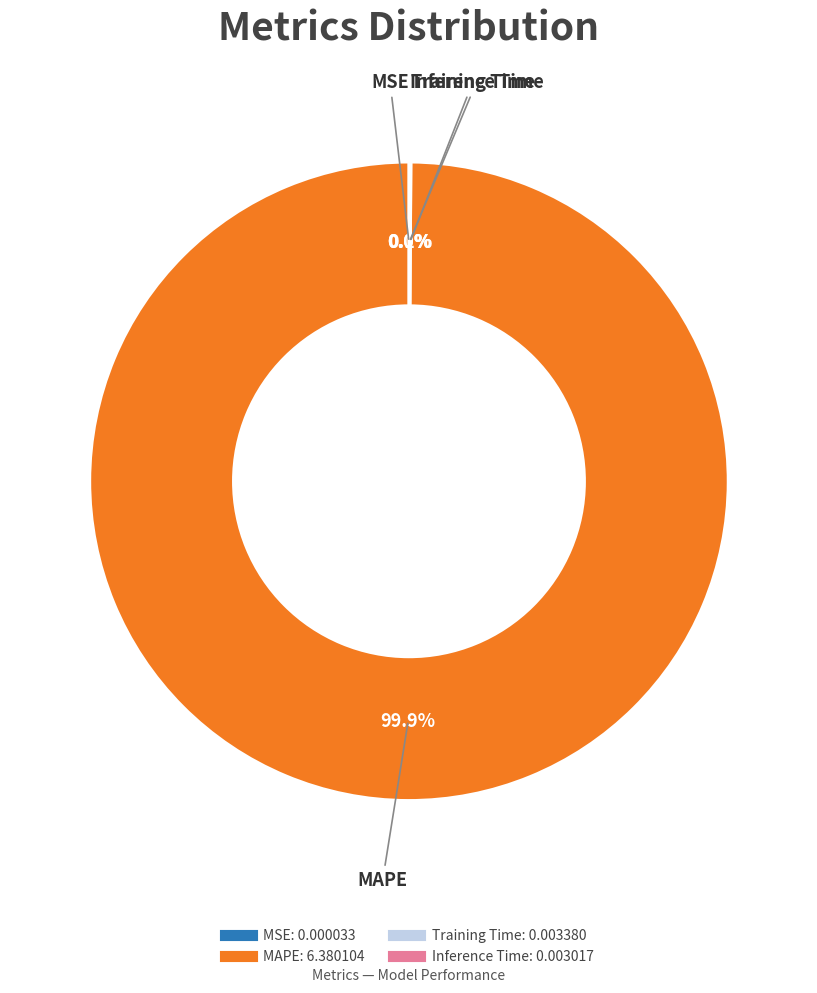

What percentage is NOT represented by MAPE?

0.1%